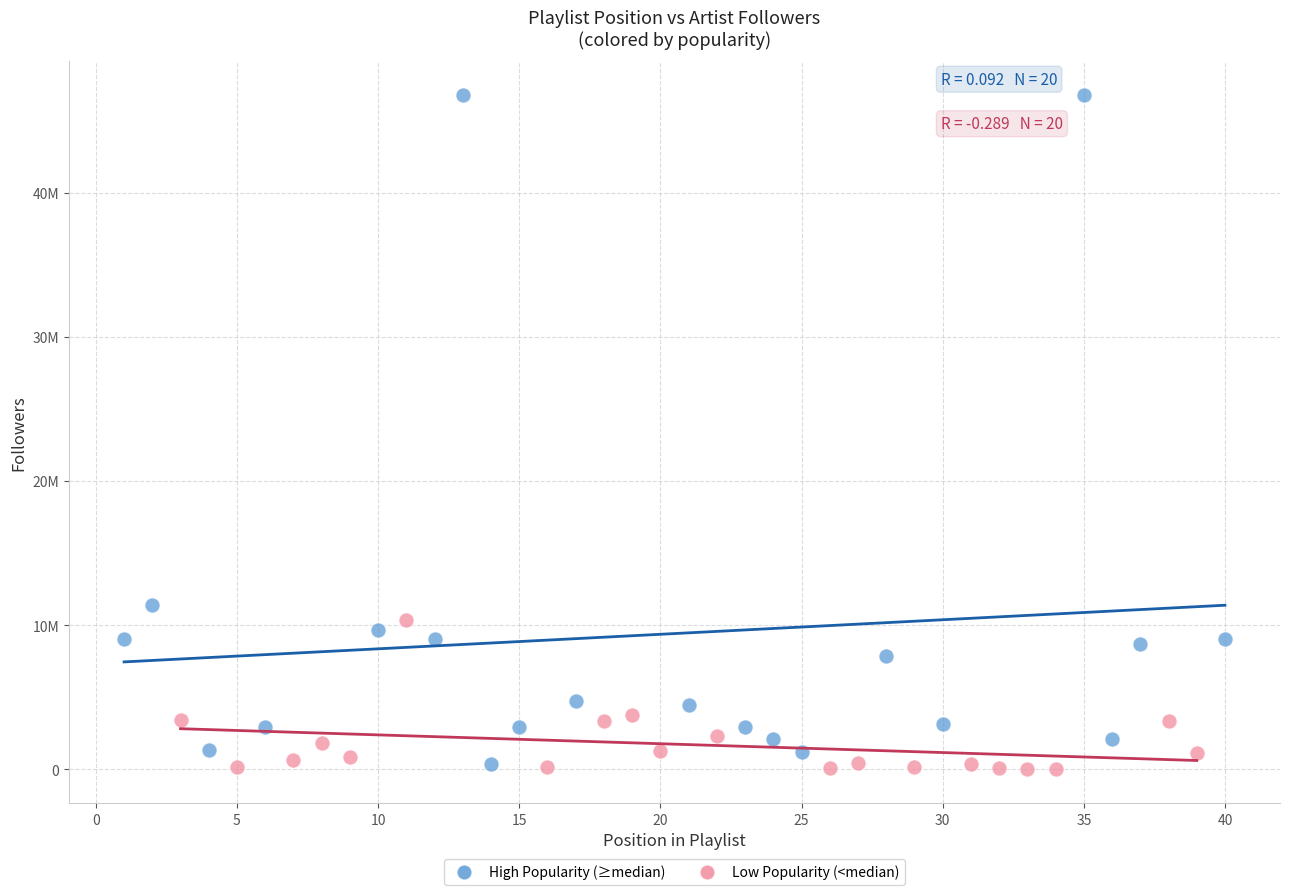

What are all the series names shown in the legend?

High Popularity (≥median), Low Popularity (<median)